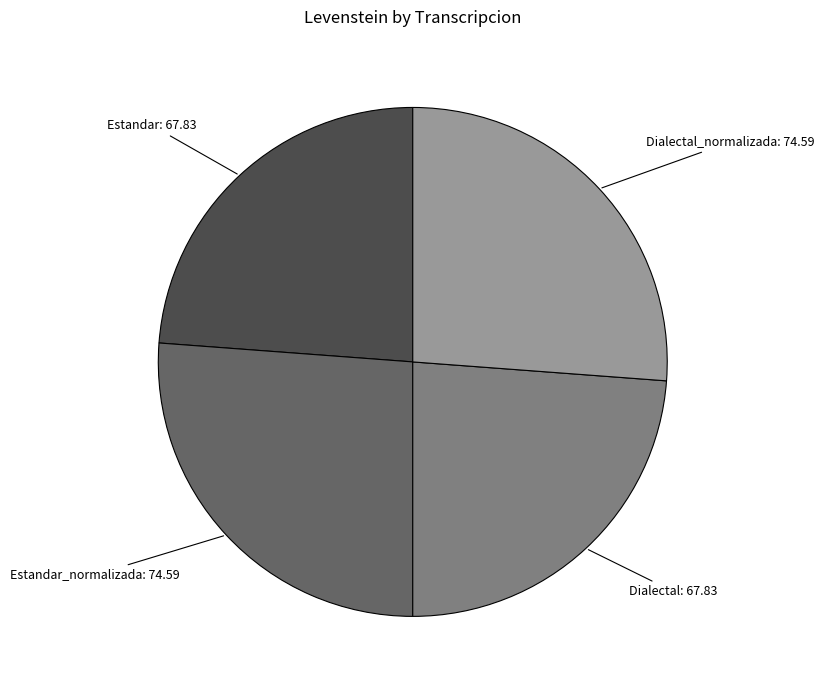

Do Estandar_normalizada and Dialectal_normalizada together represent more than half of the pie?

Yes